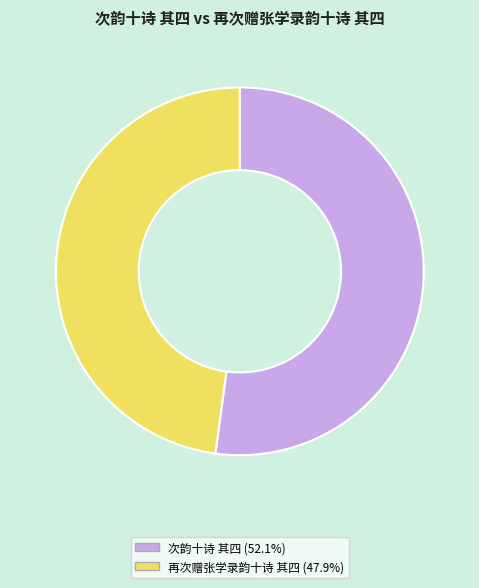

How many slices are in this pie chart?

2